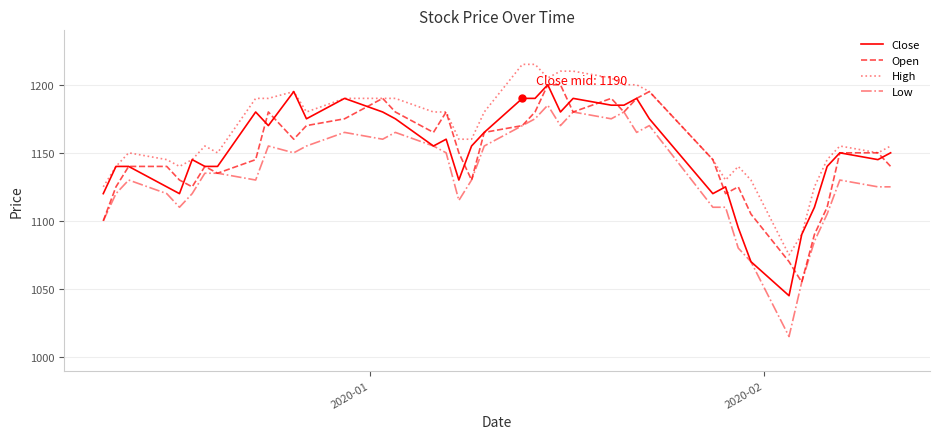

What is the minimum value shown in the chart?

1015